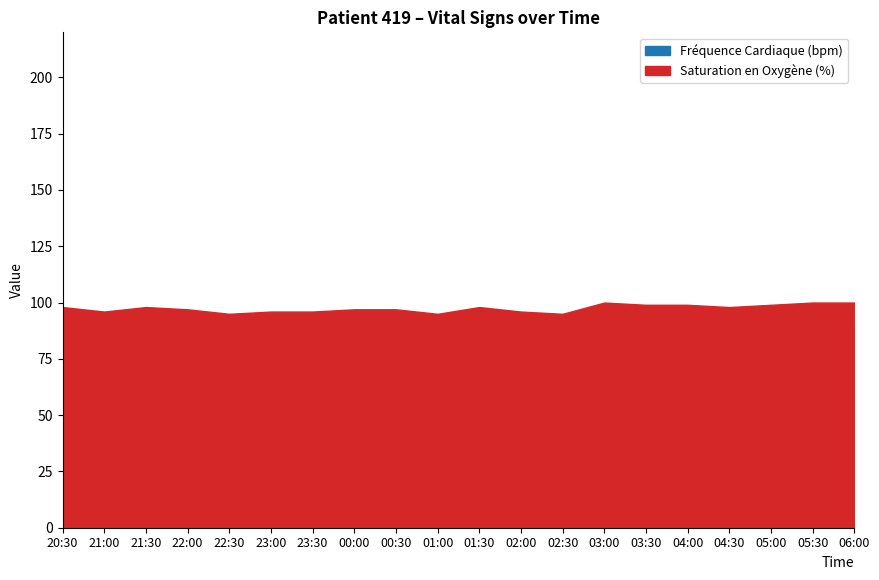

What is the difference between the highest and lowest values at 22:30?

32